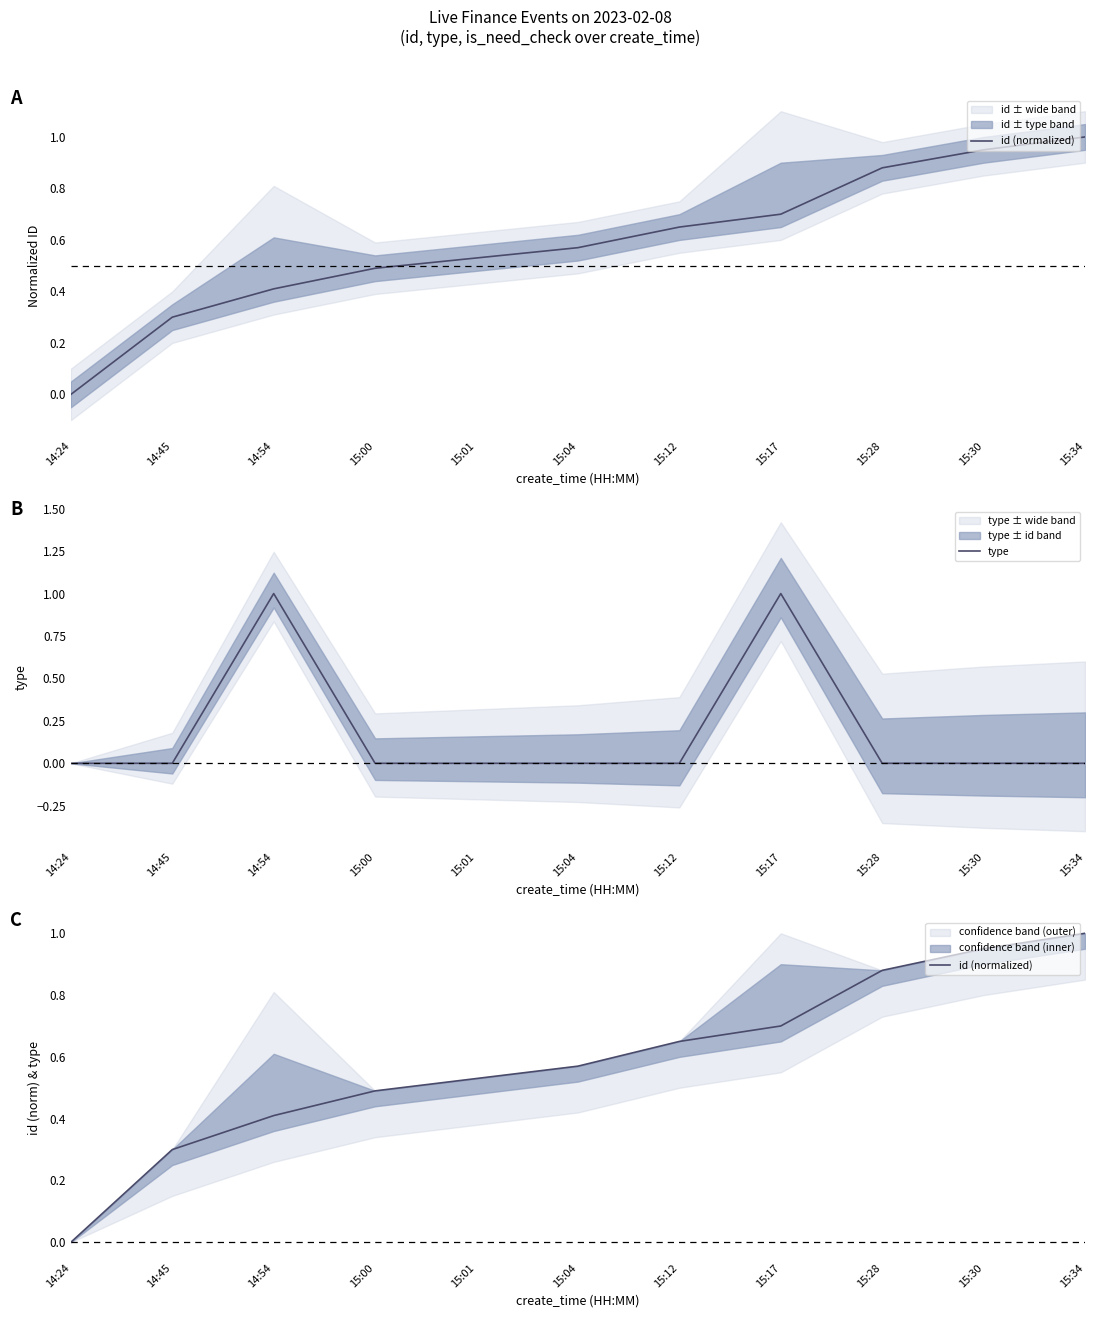

Reading left to right, extract all data points from this chart.

id (normalized): 14:24=0.0	14:45=0.3	14:54=0.4	15:00=0.5	15:01=0.5	15:04=0.6	15:12=0.7	15:17=0.7	15:28=0.9	15:30=0.9	15:34=1.0
type: 14:24=0.0	14:45=0.0	14:54=1.0	15:00=0.0	15:01=0.0	15:04=0.0	15:12=0.0	15:17=1.0	15:28=0.0	15:30=0.0	15:34=0.0